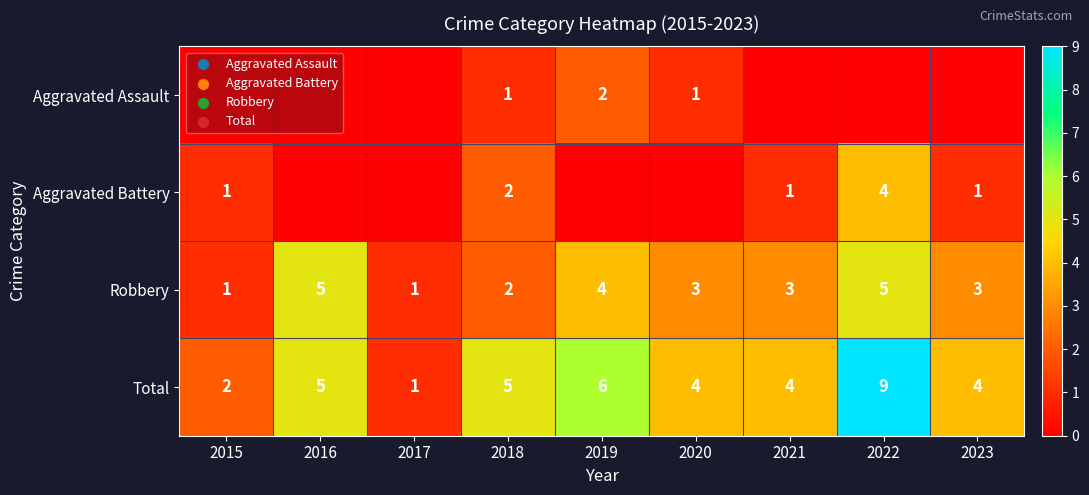

Where does the Robbery series first go above 3?

2016